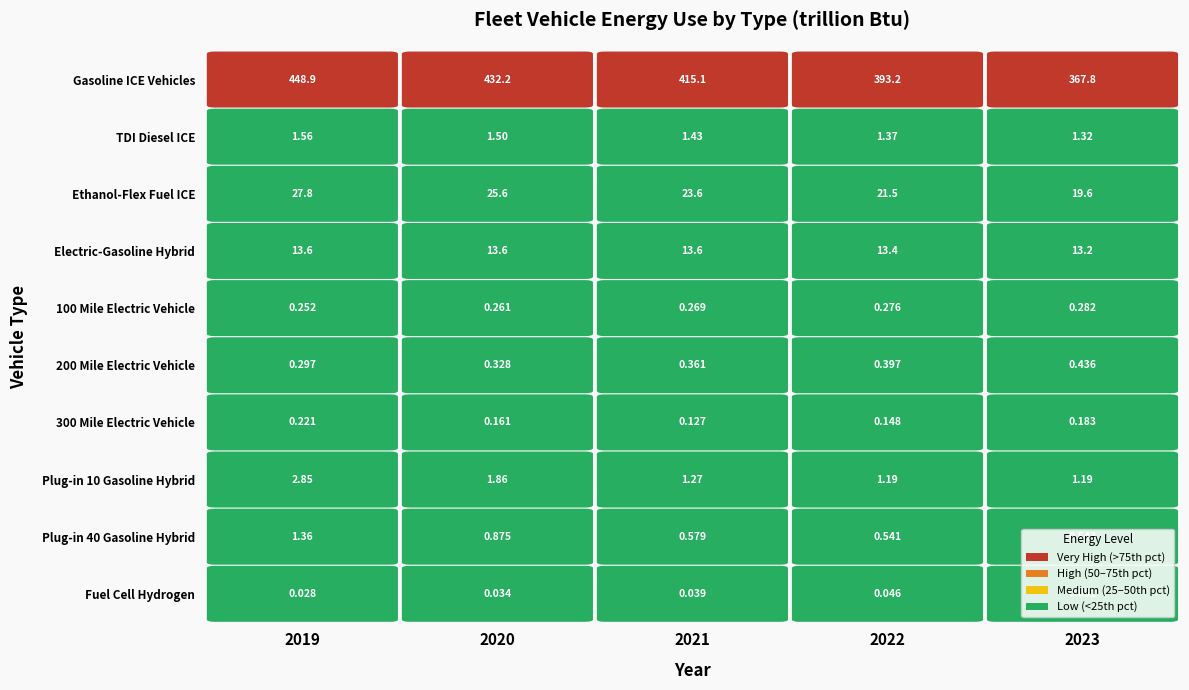

Is it true that Fuel Cell Hydrogen equals 0.0 at 3?

False